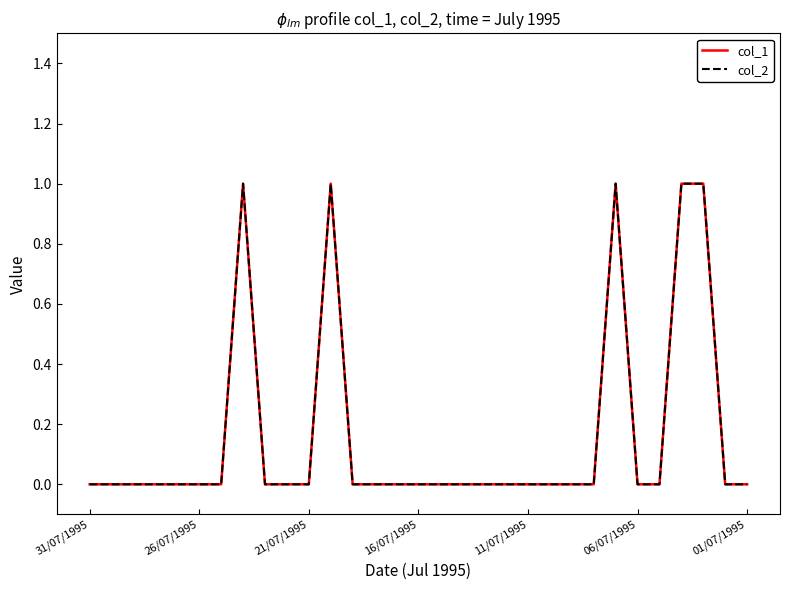

Does the chart have visible grid lines?

No